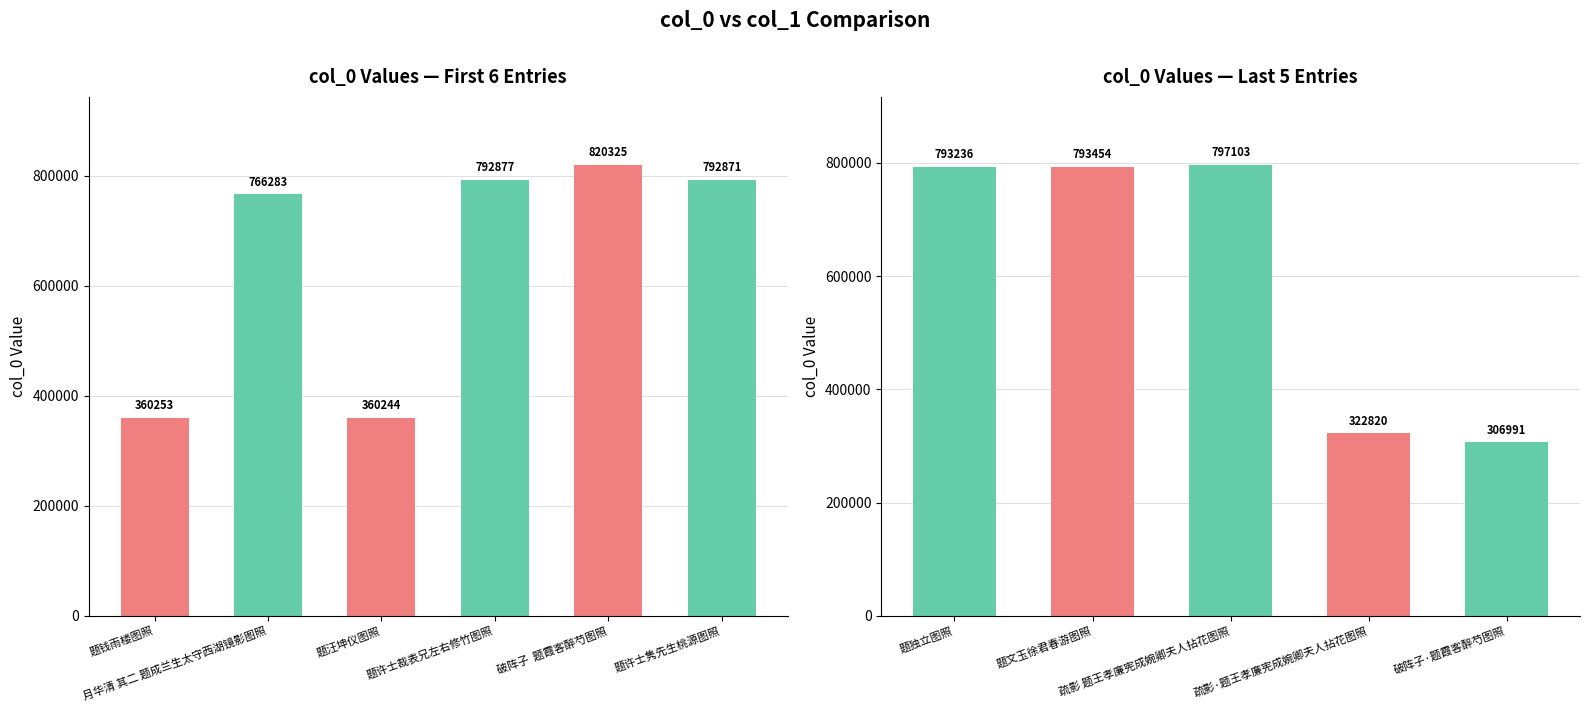

Are the bars grouped side by side (vs. stacked)?

No